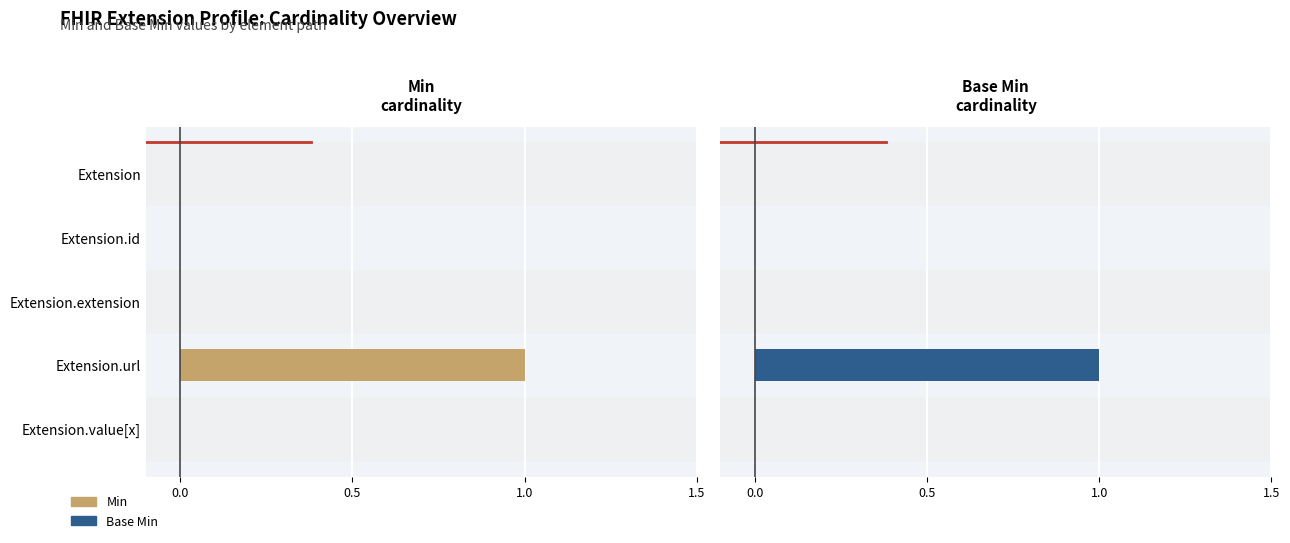

Is it true that Min equals -1 at Extension.extension?

False